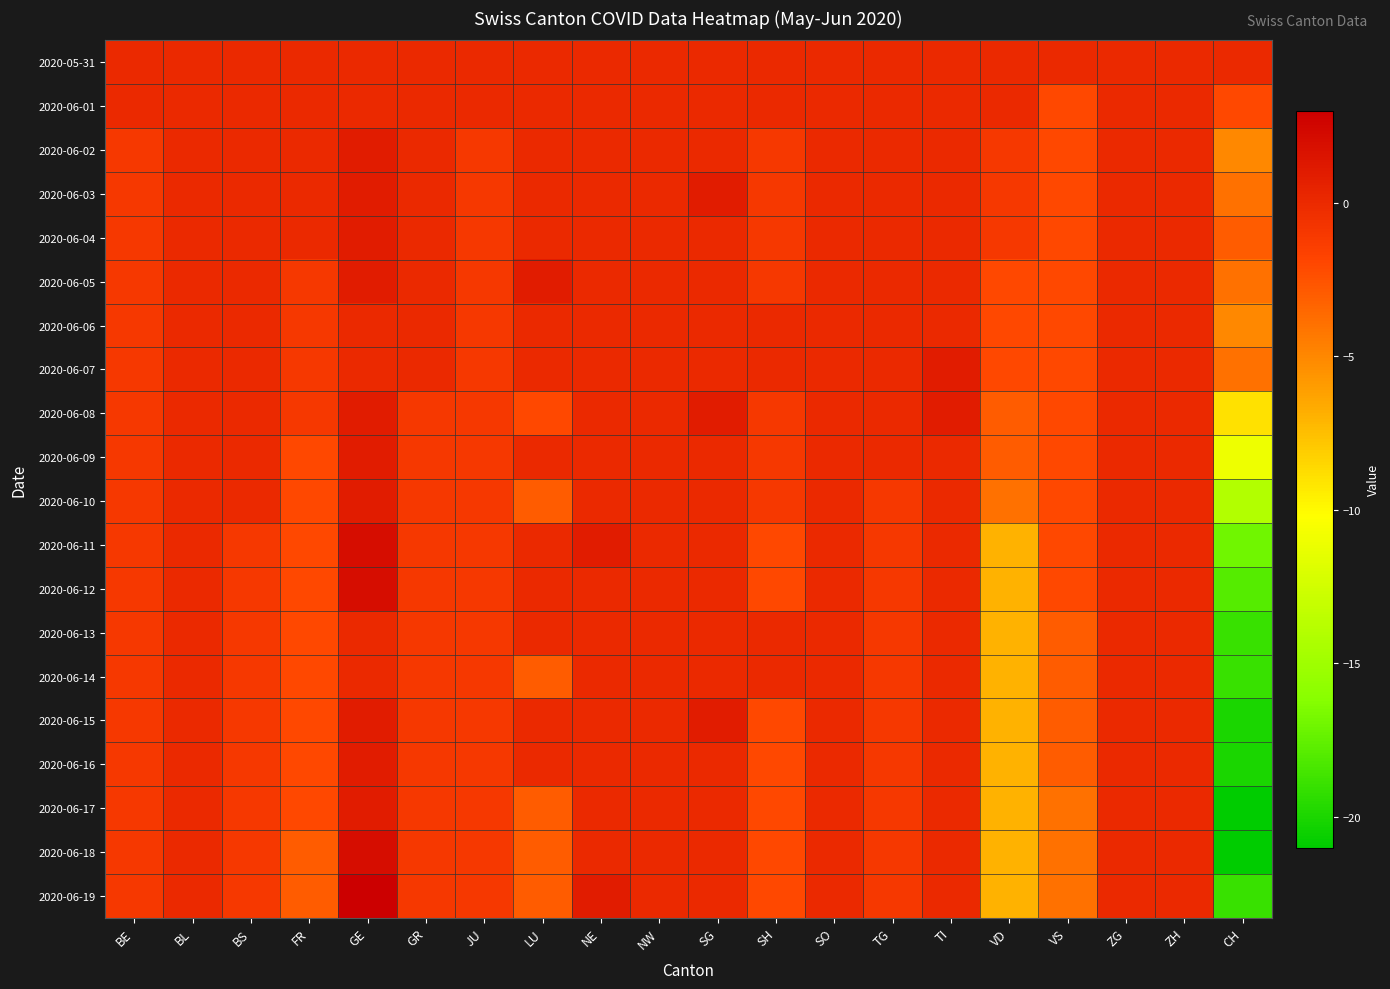

Between GE and SG, which series saw the biggest shift?

2020-06-19